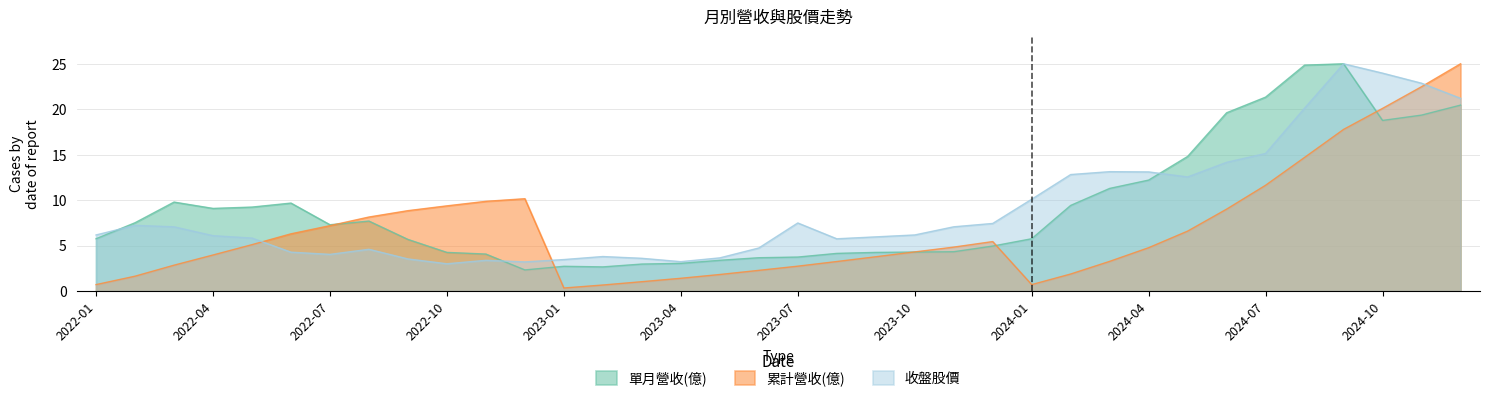

True or false: 累計營收(億) has more than 1 interior local peaks.

True